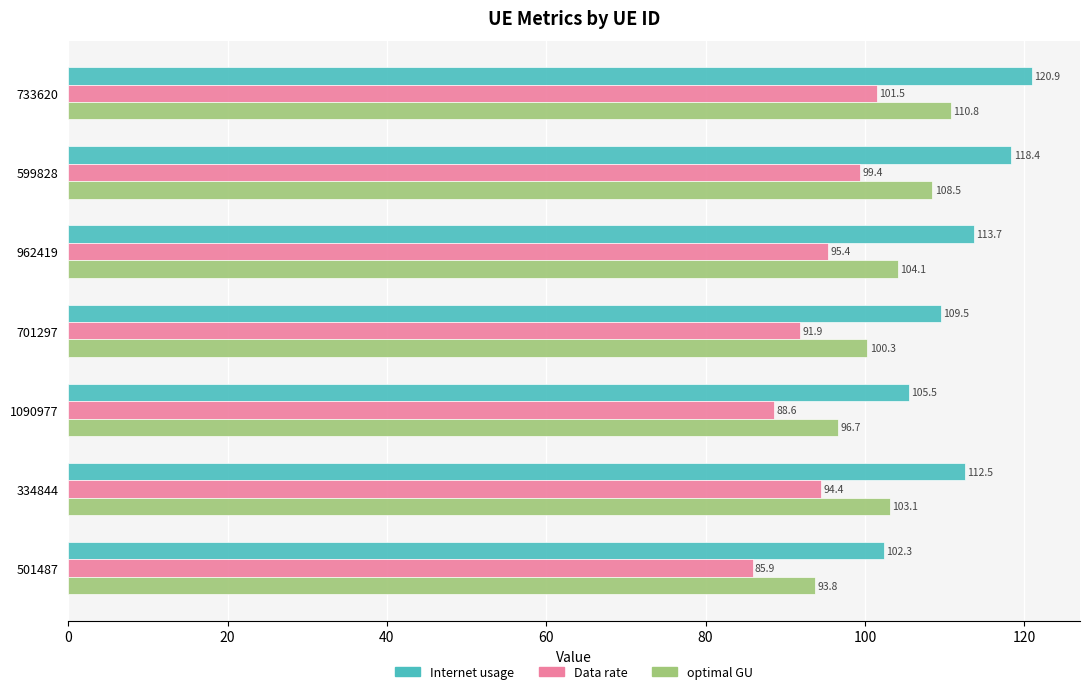

What is the sum of all optimal GU values?

717.2